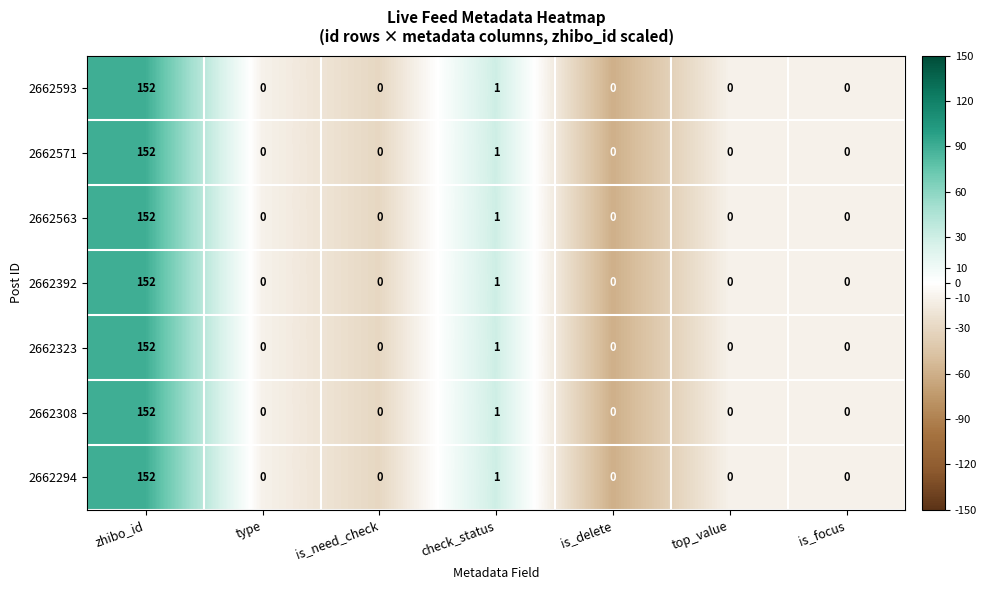

At which label is 2662563 closest to 76?

check_status